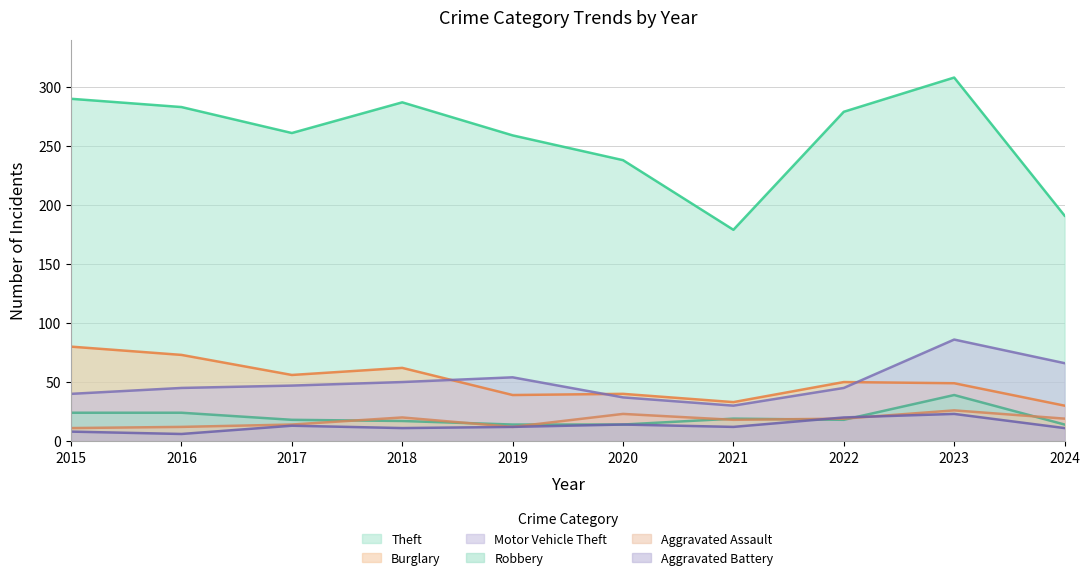

Where does the Burglary series first go above 50?

2015